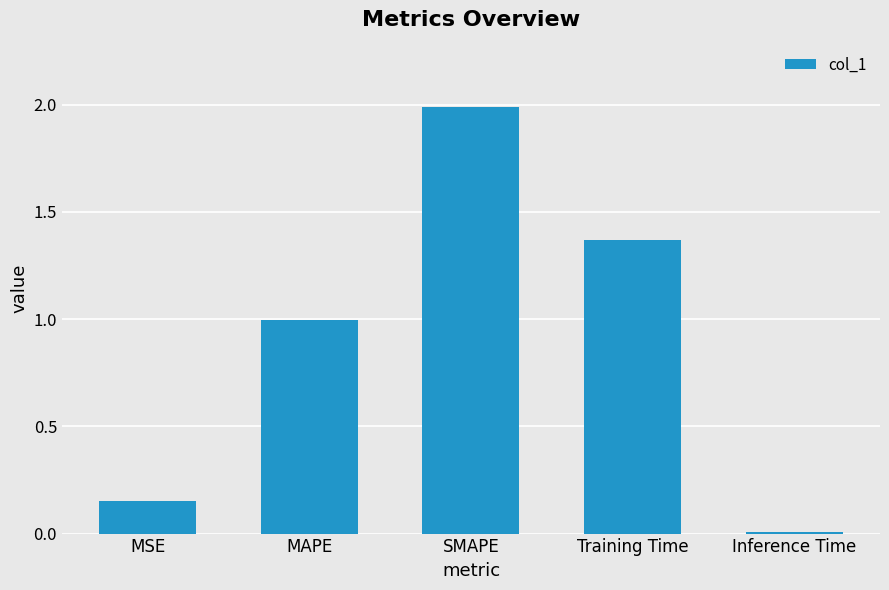

What is the average value?

0.9